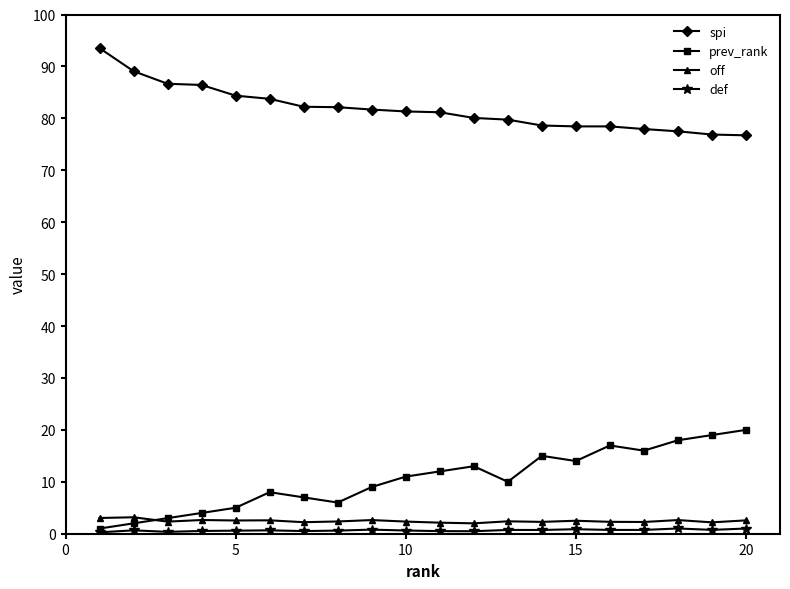

Which series has the largest total across all categories?

spi